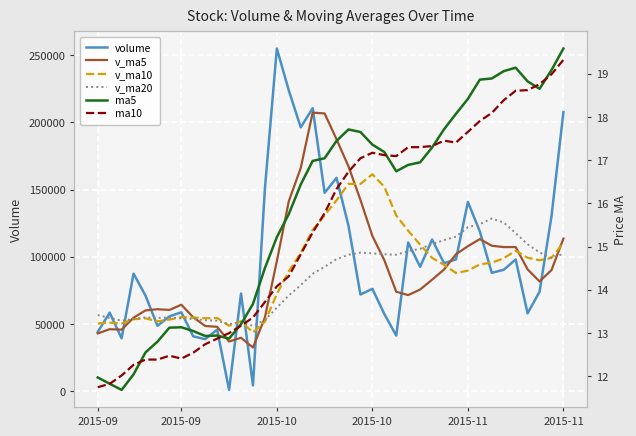

True or false: ma10 and volume intersect in this chart.

False